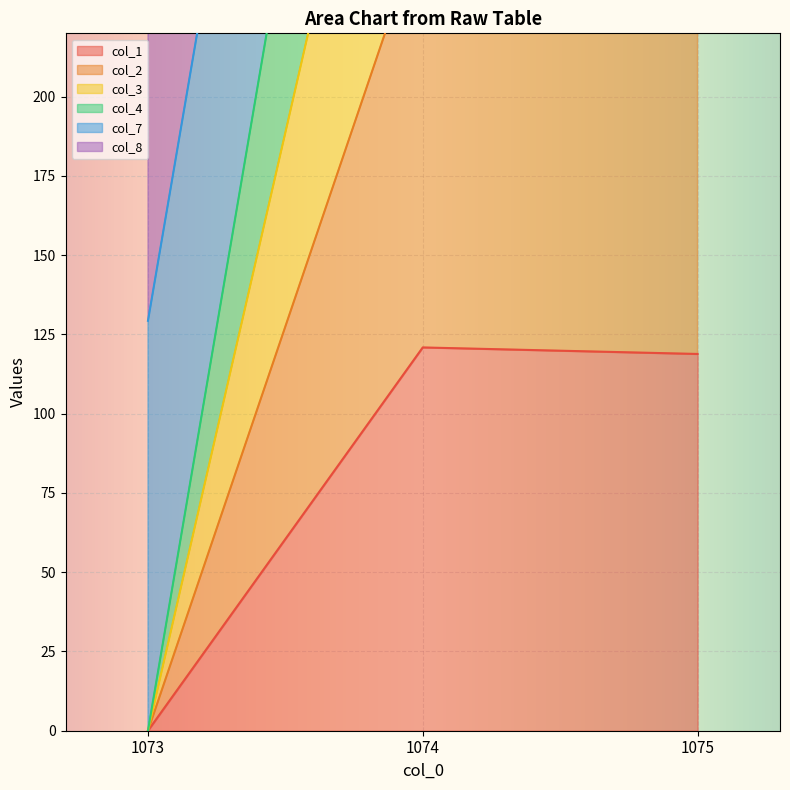

Is it true that col_1 equals 118.9 at 1075?

True